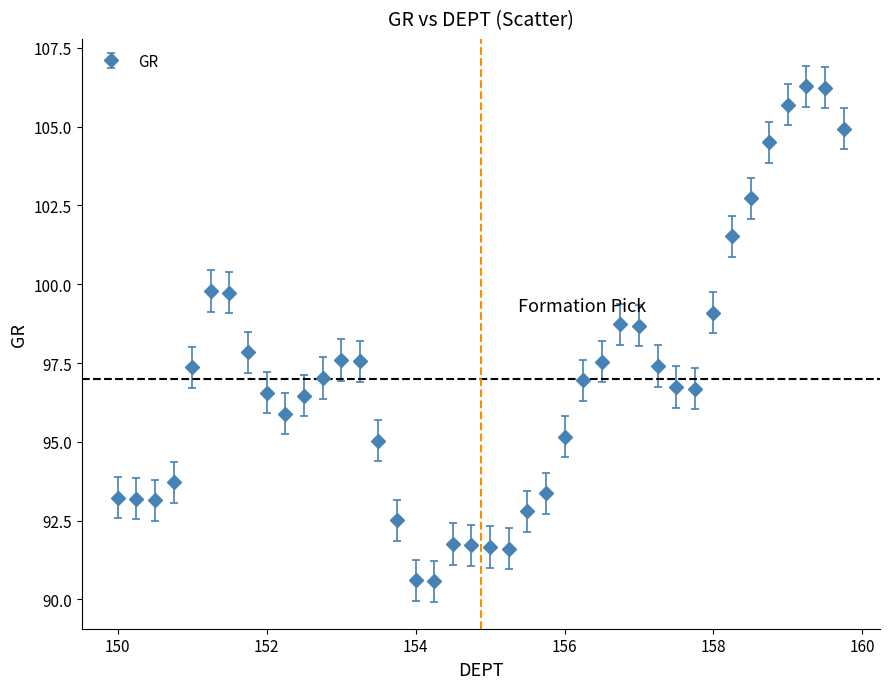

True or false: the data has more than 1 interior local peaks.

True